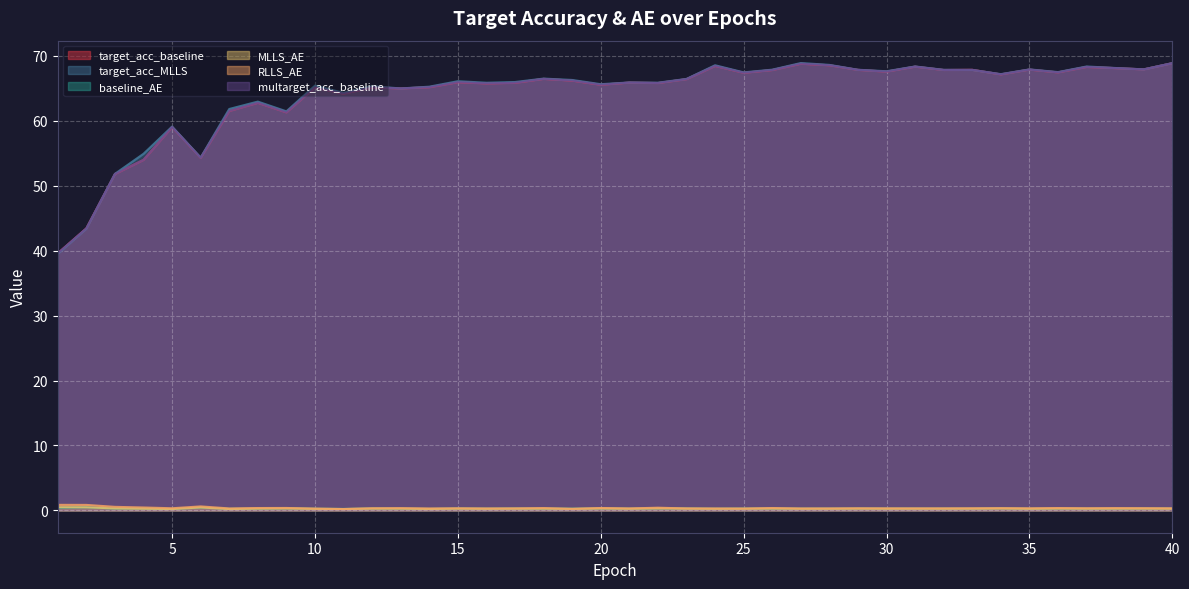

Where is the first local minimum for multarget_acc_baseline?

6